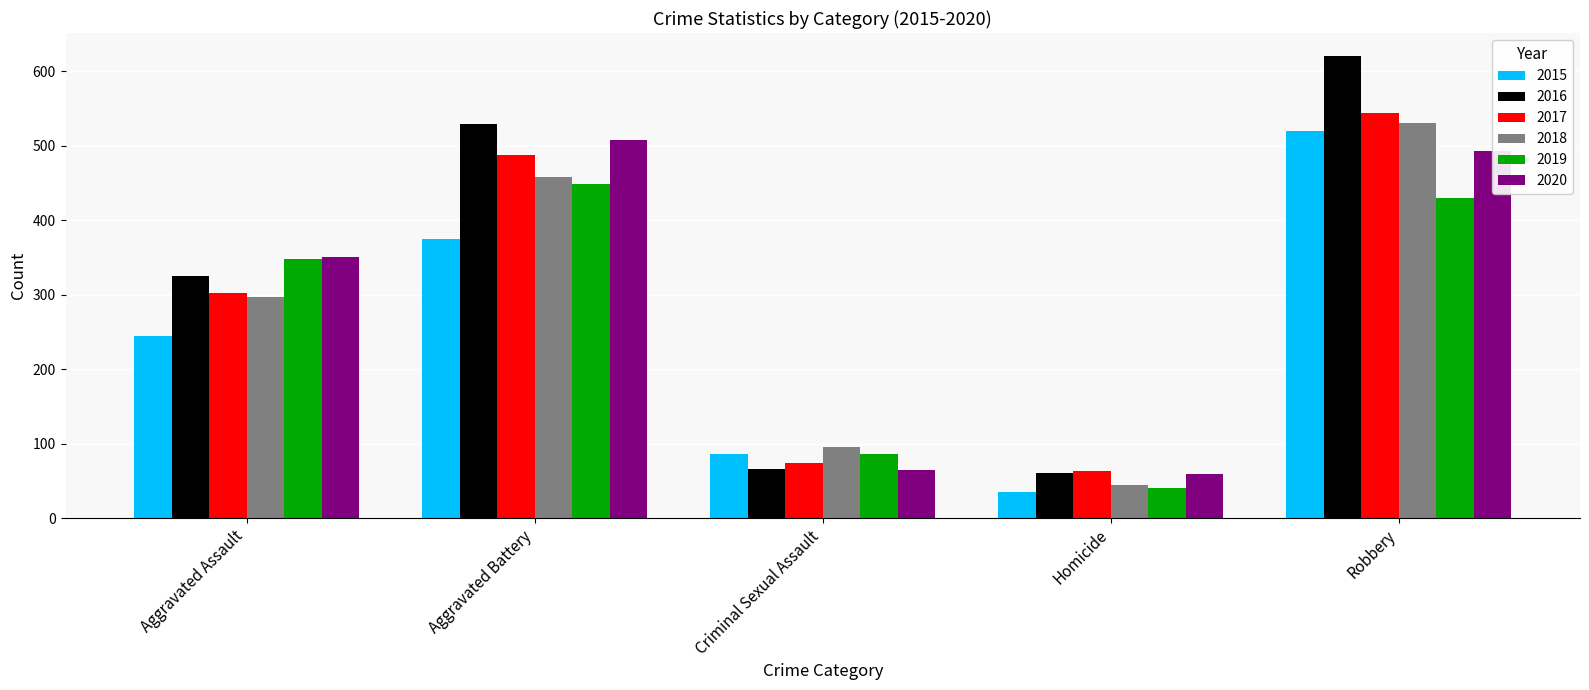

How many series are shown in this chart?

6